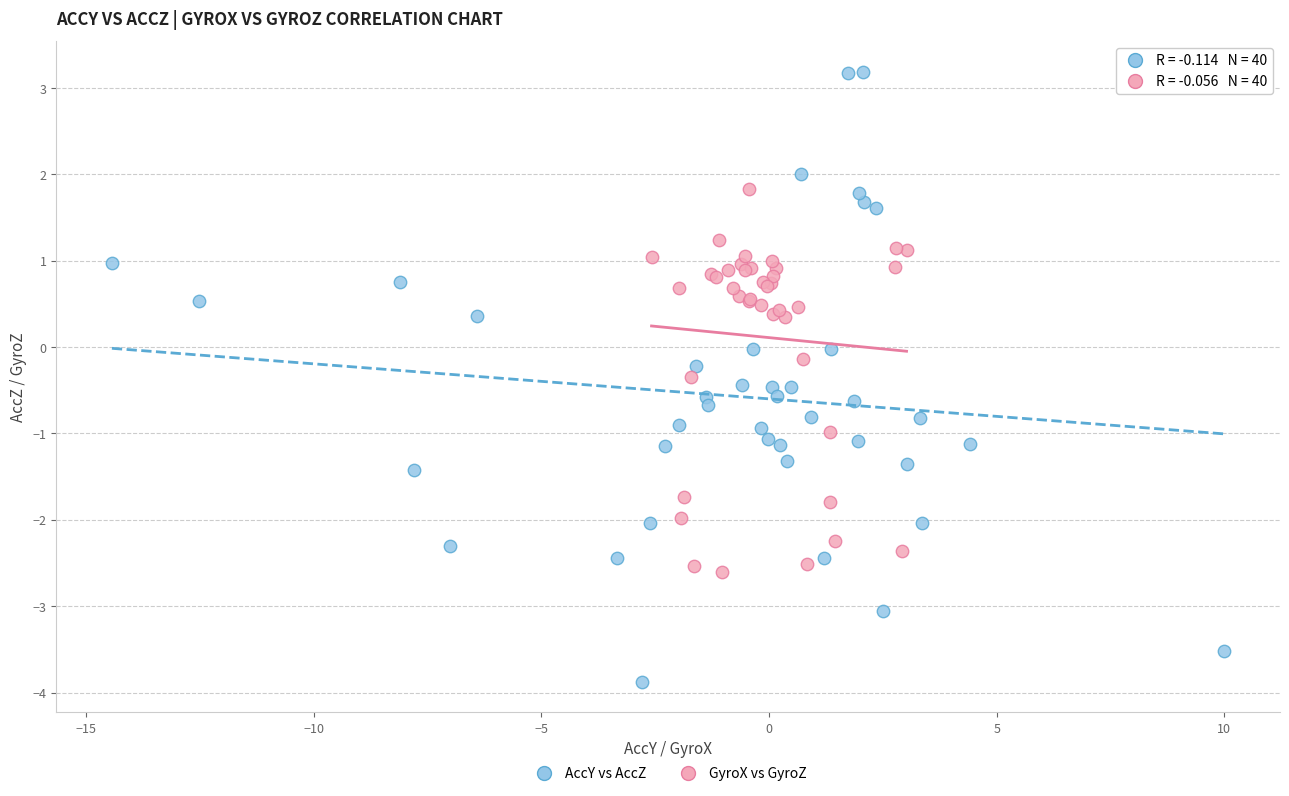

Which series has the widest spread of Y values?

AccY vs AccZ